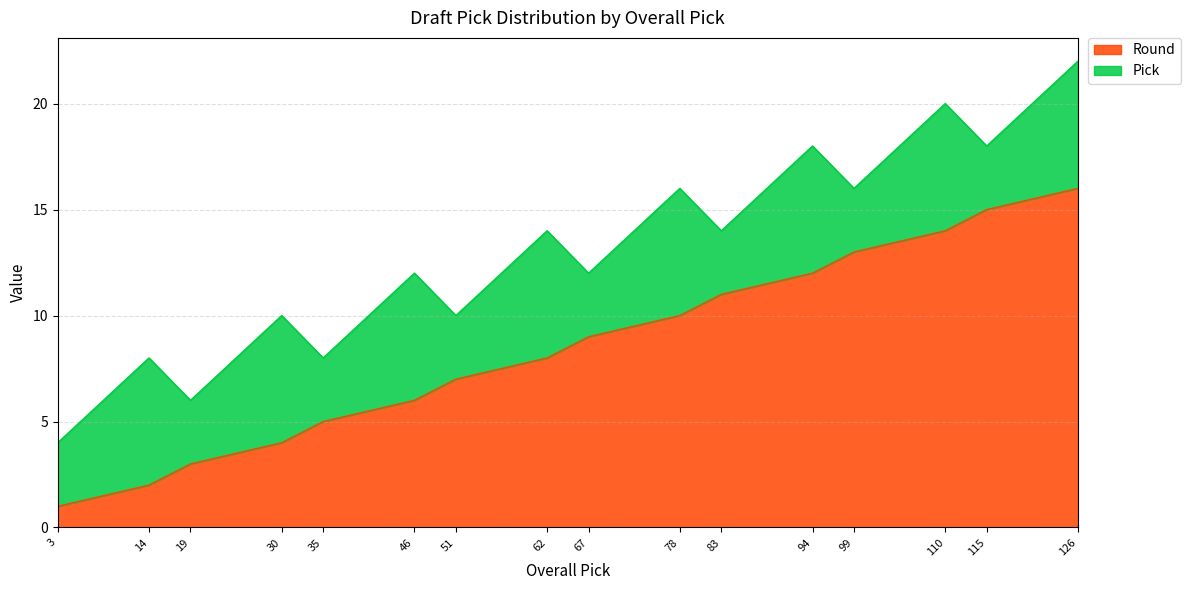

True or false: the data has more than 0 interior local peaks.

False